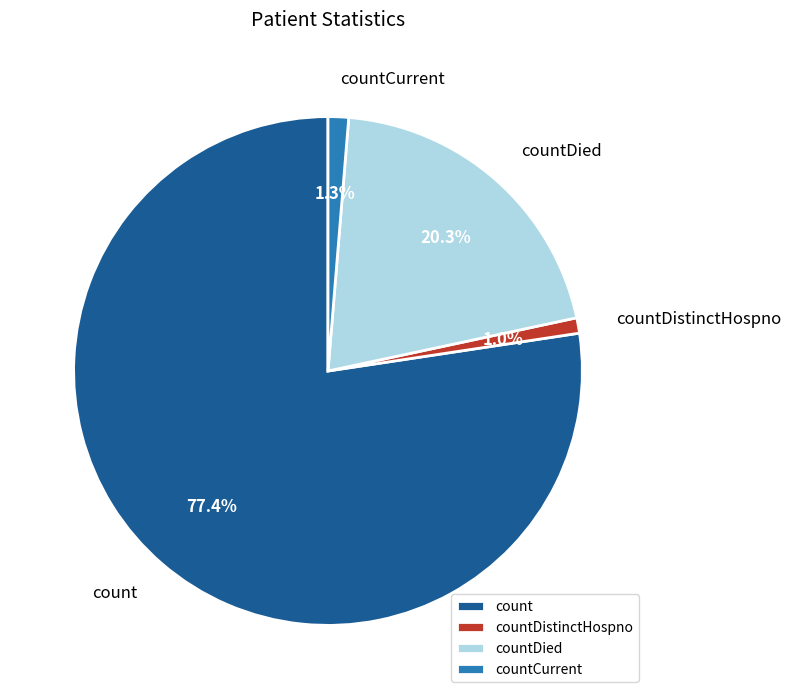

Count the number of slices in the pie.

4